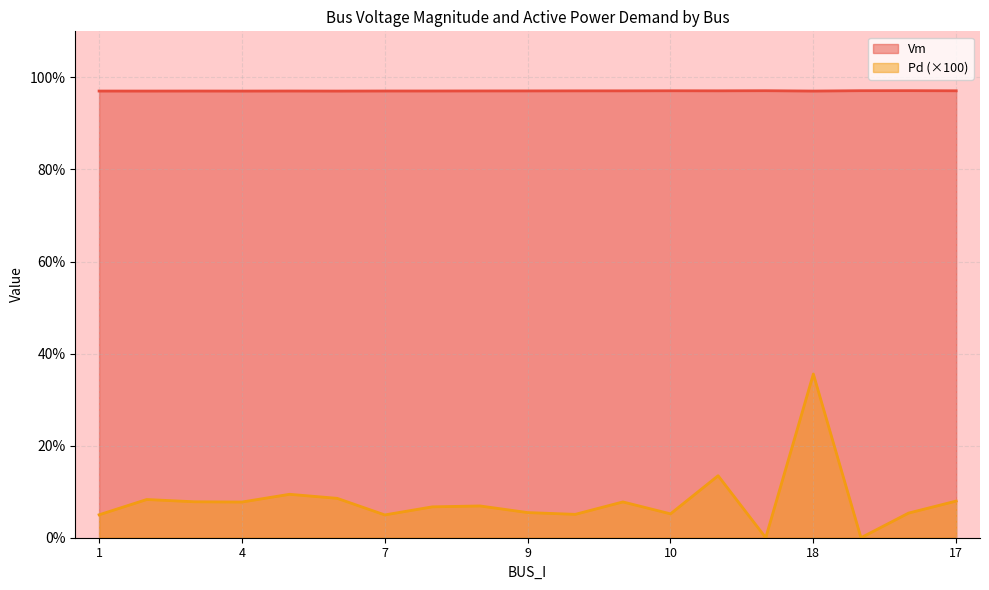

The Pd series shows 0.4 at 18. True or false?

True